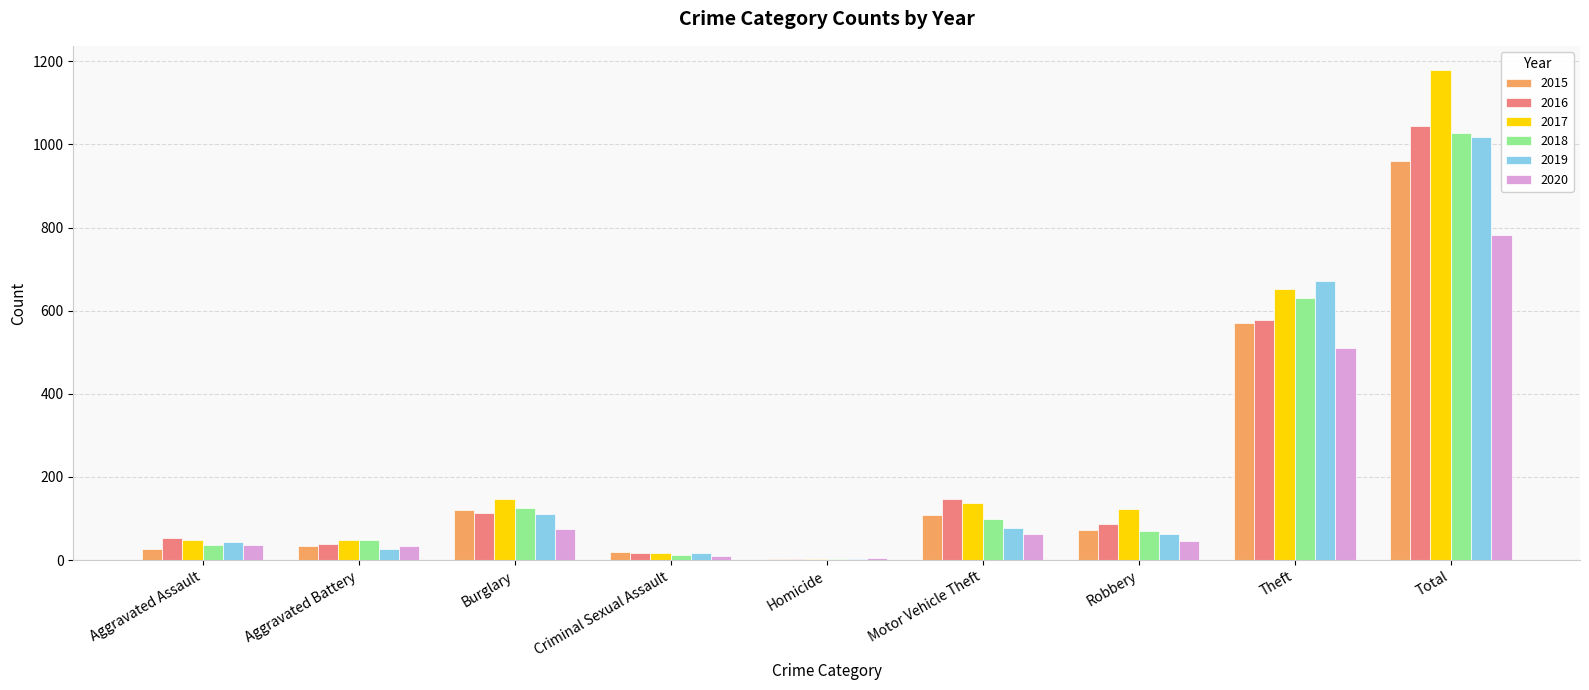

What is the sum of the 2017 values at Theft and Motor Vehicle Theft?

789